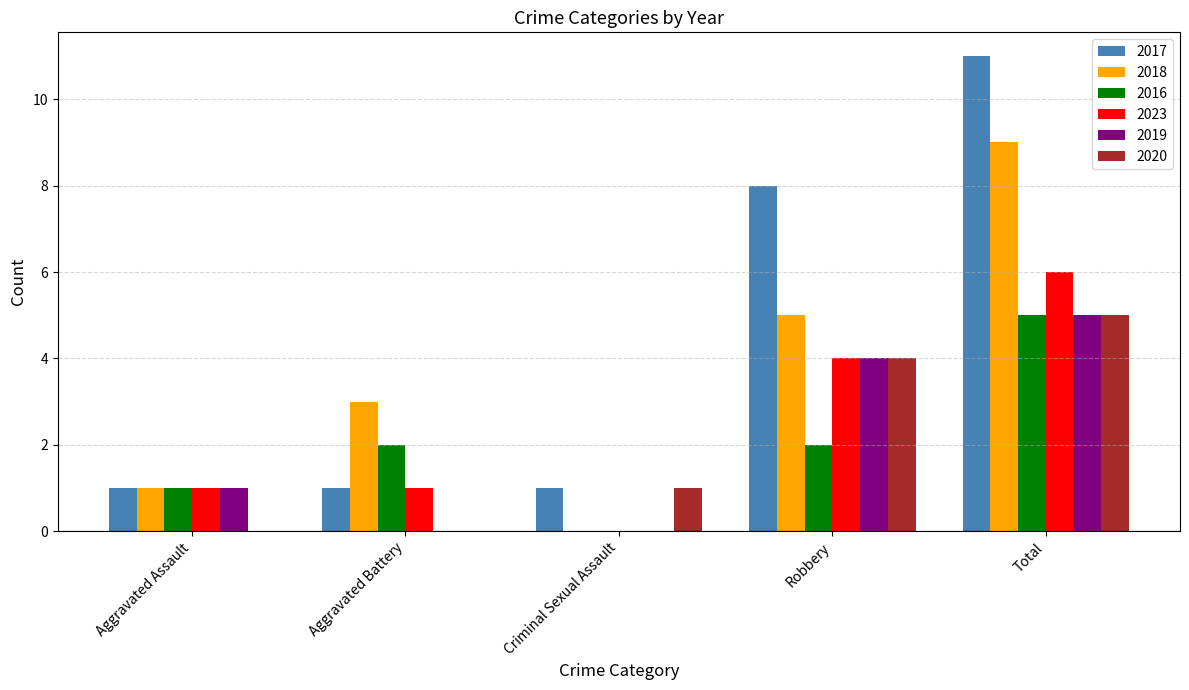

How many data points does each series have?

5